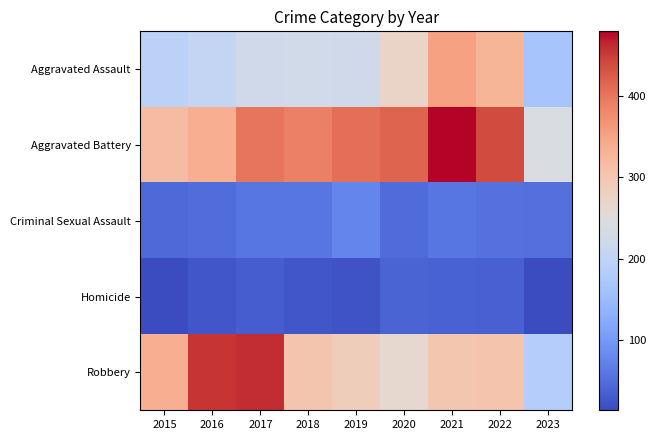

Which series changed the most between 2015 and 2016?

Robbery